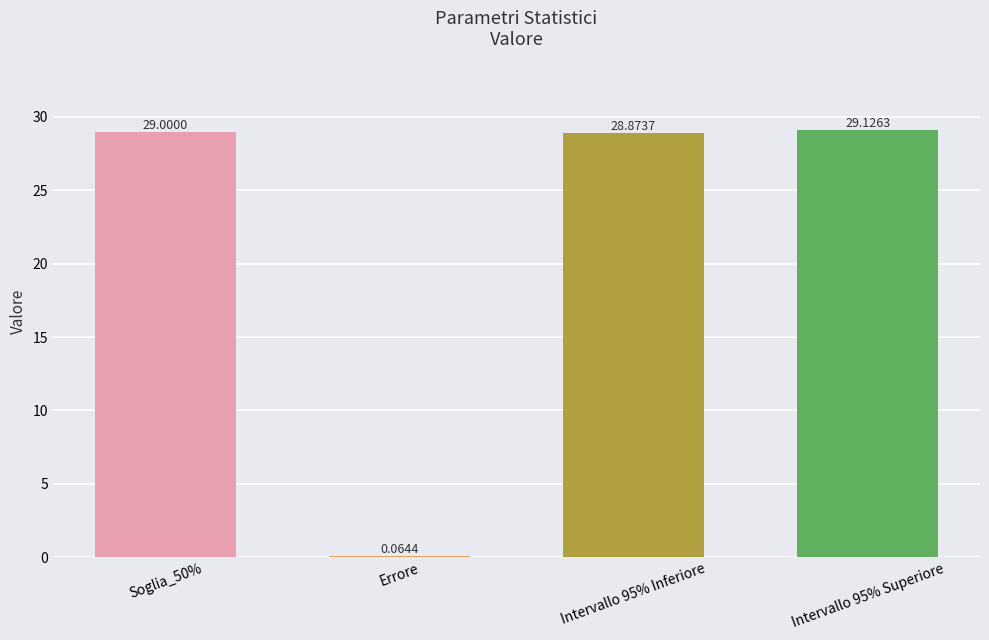

What is the sum of all values?

87.1